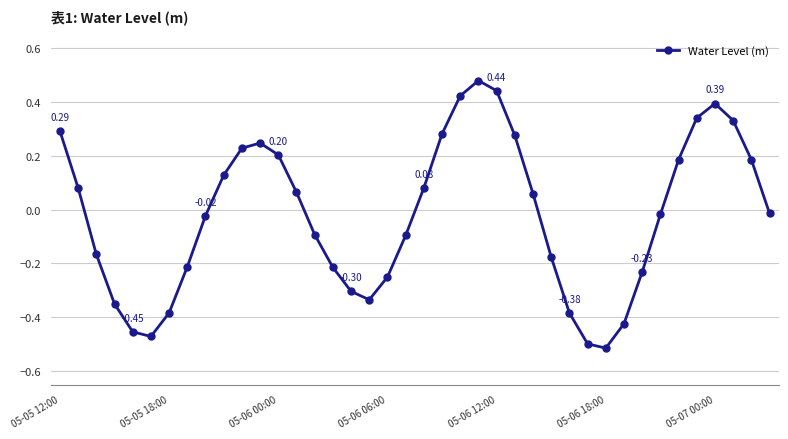

How many lines are shown in the chart?

1